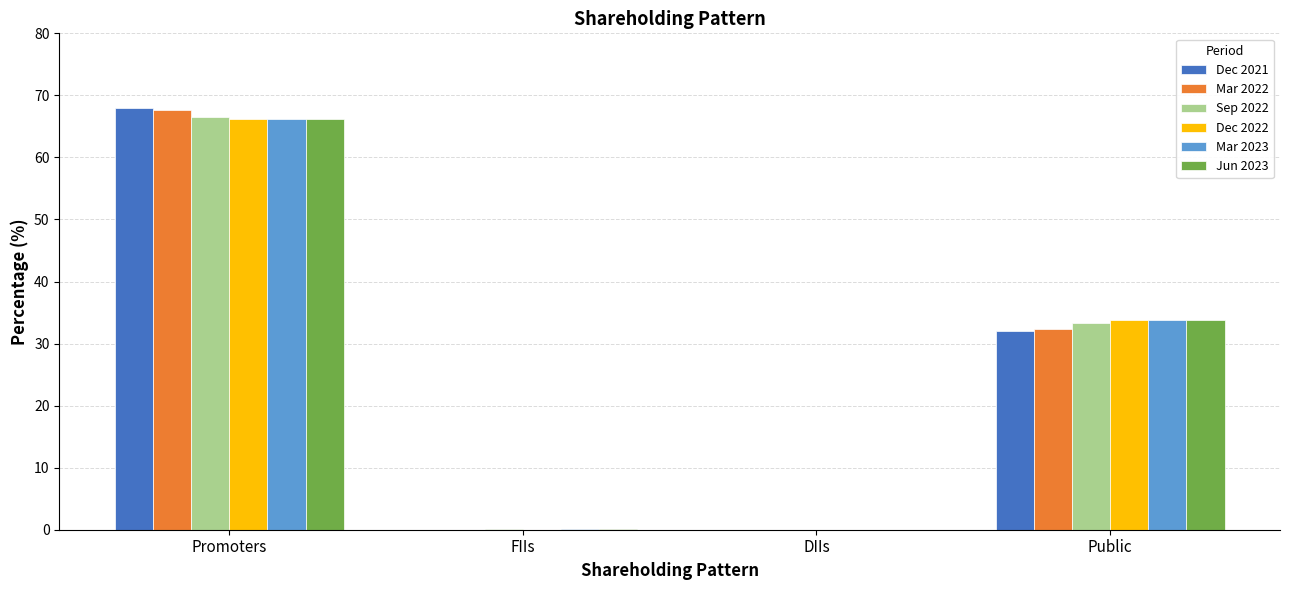

How many distinct data groups are displayed?

6